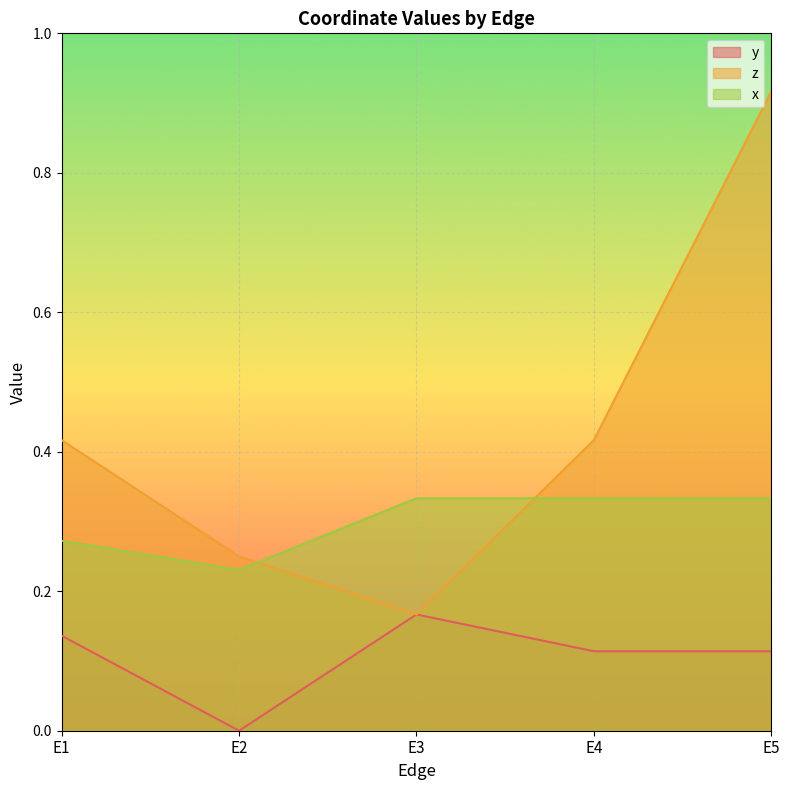

Between E1 and E4, which series saw the biggest shift?

x